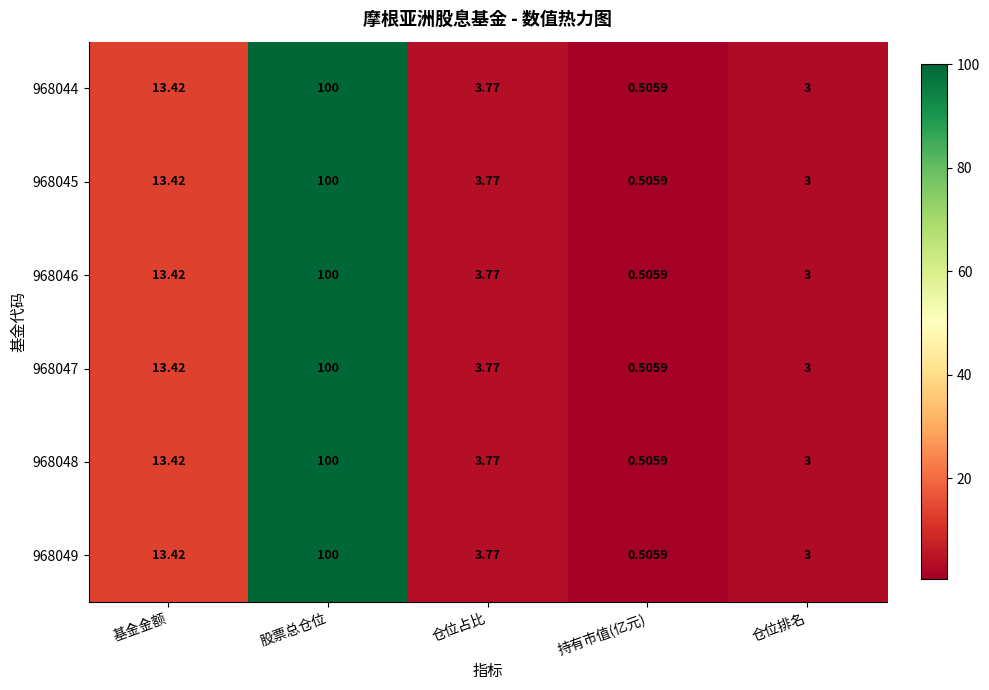

Where does the 968044 series first go above 3?

基金金额